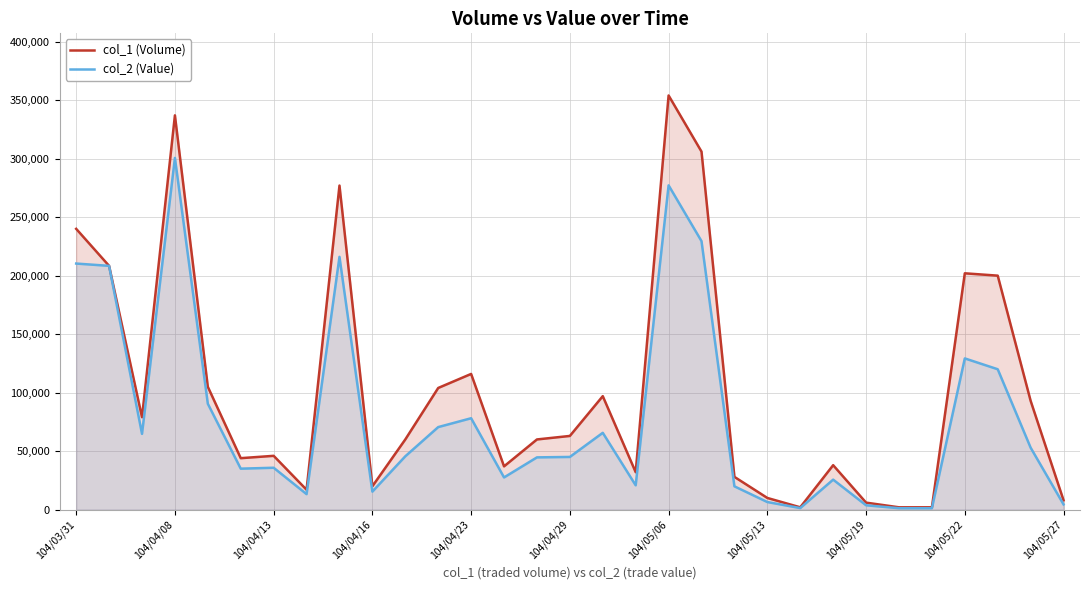

True or false: col_1 (Volume) has more than 2 interior local peaks.

True